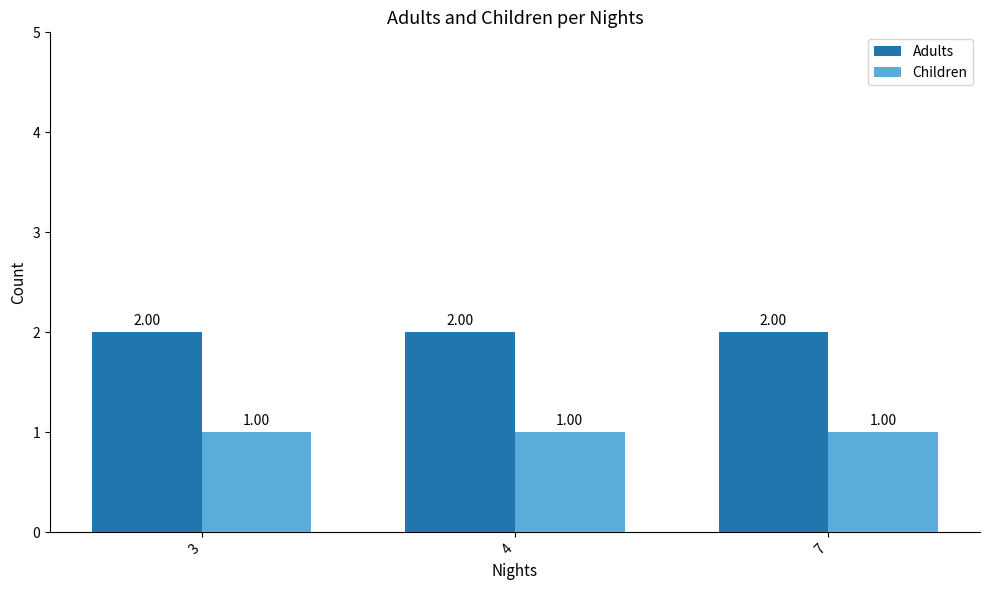

What is the total value across all series at 7?

3